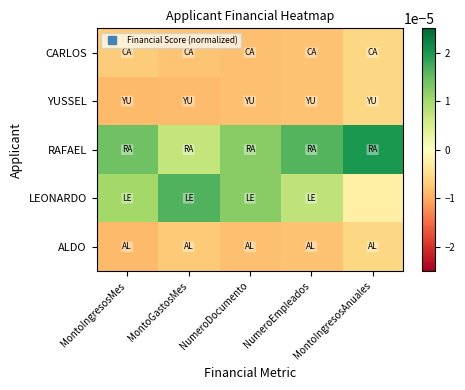

Rank the series at MontoGastosMes from lowest to highest value.

YUSSEL, CARLOS, ALDO, RAFAEL, LEONARDO